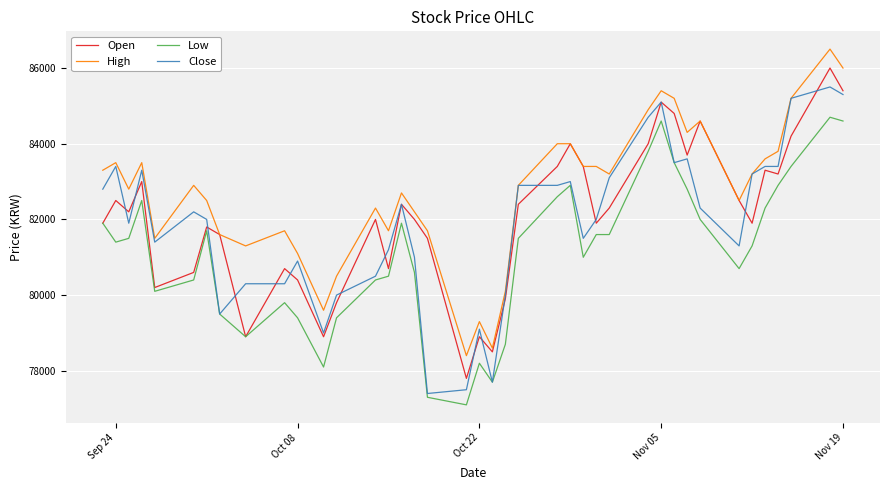

How many categories are shown in the chart?

40